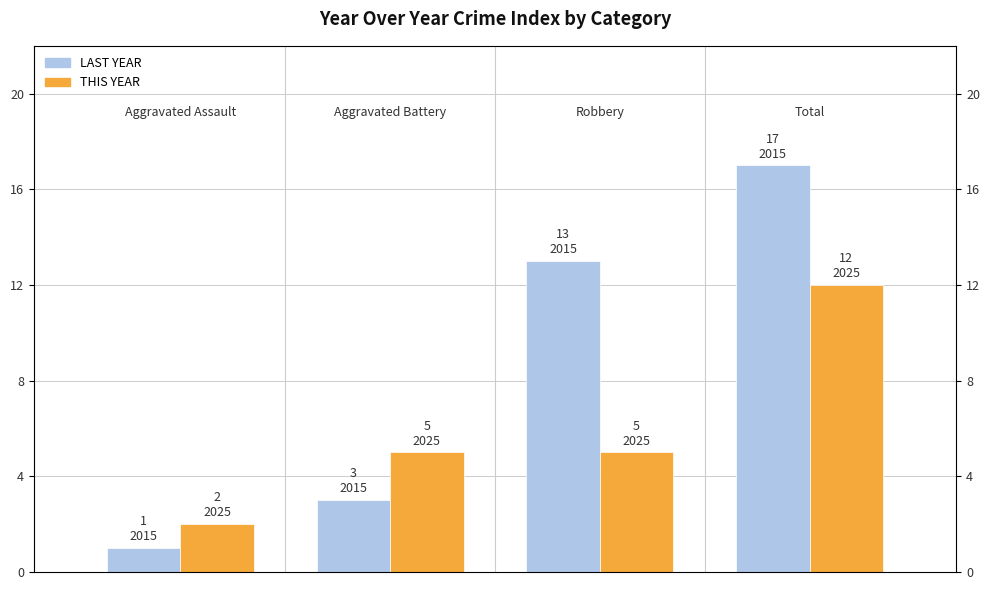

What is the difference between the maximum and second lowest values in the LAST YEAR series?

14